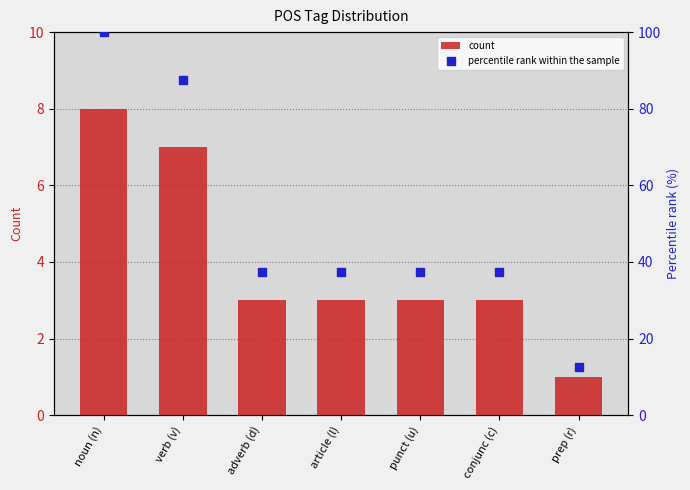

Which series reaches the maximum Y coordinate?

percentile rank within the sample